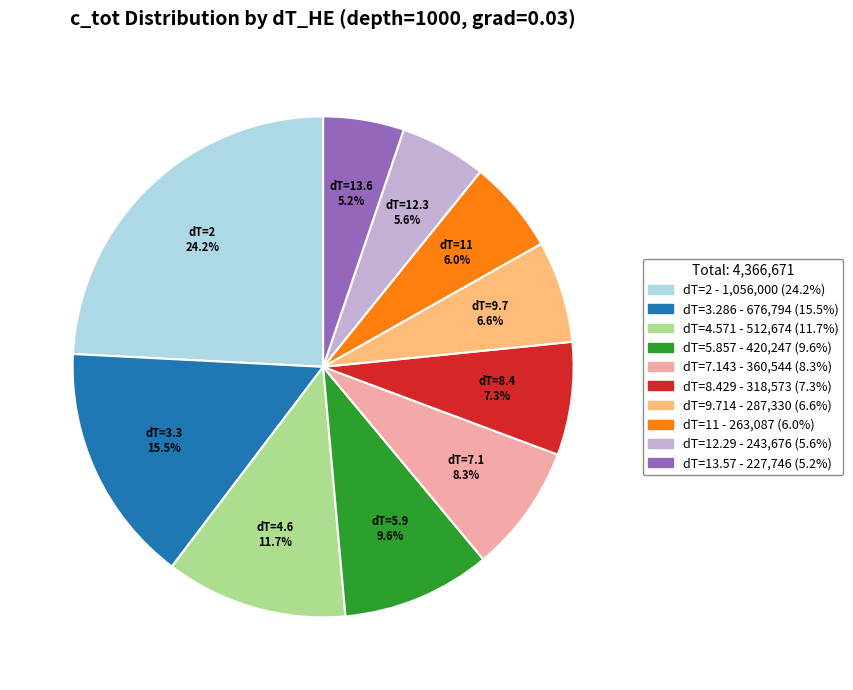

Is there any slice that represents more than half of the pie?

No